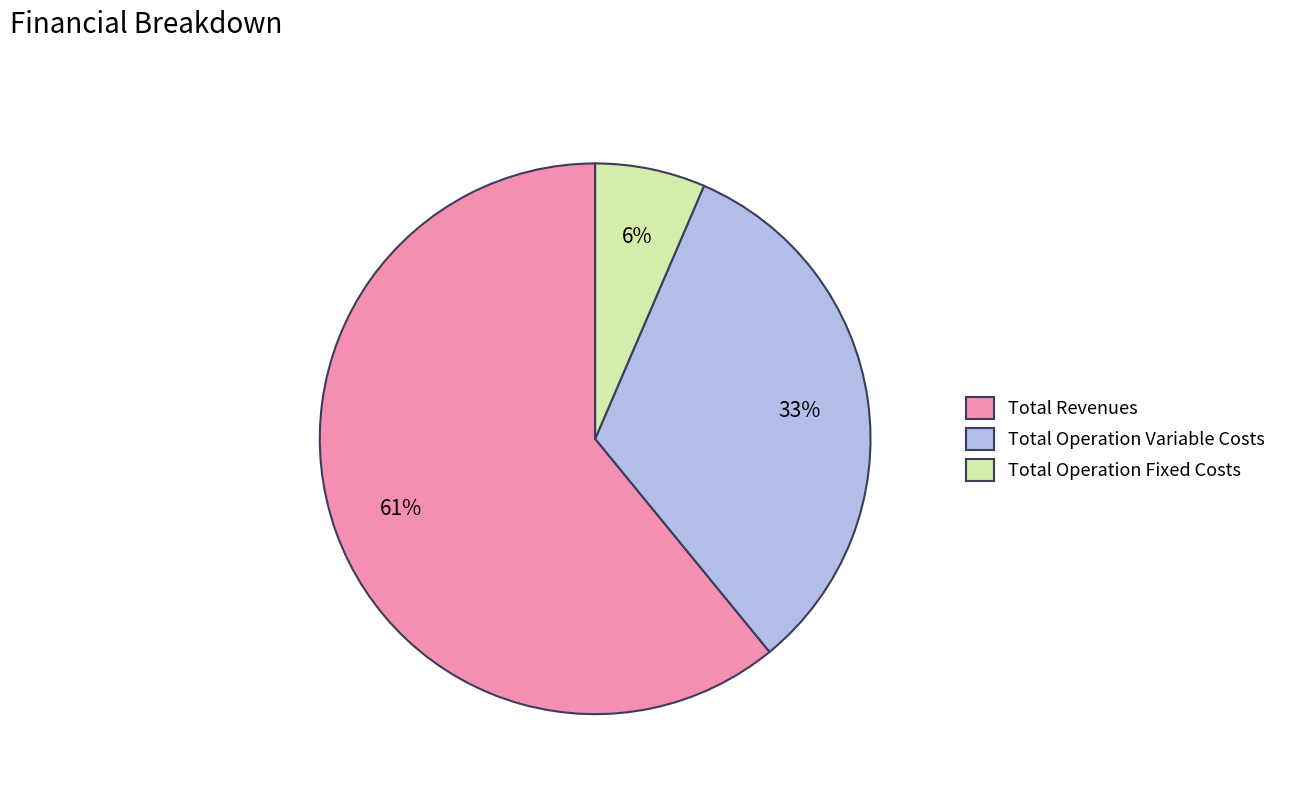

To the nearest percent, what portion does Total Operation Fixed Costs represent?

6%